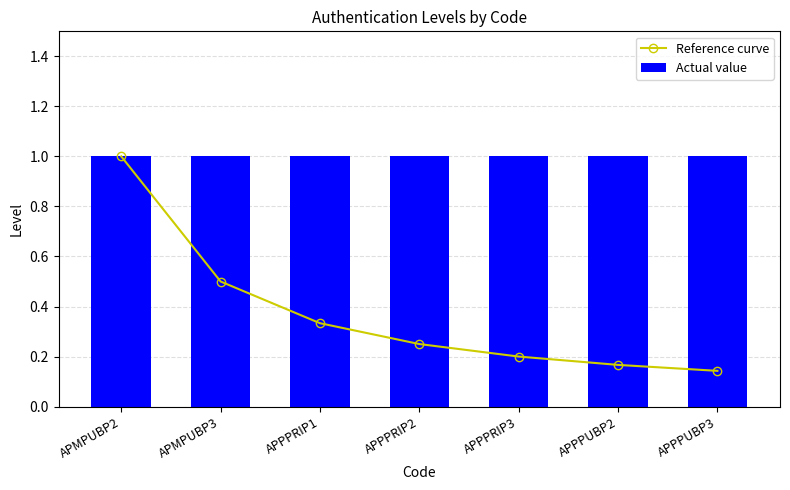

Between APMPUBP3 and APPPUBP3, which is larger?

APMPUBP3